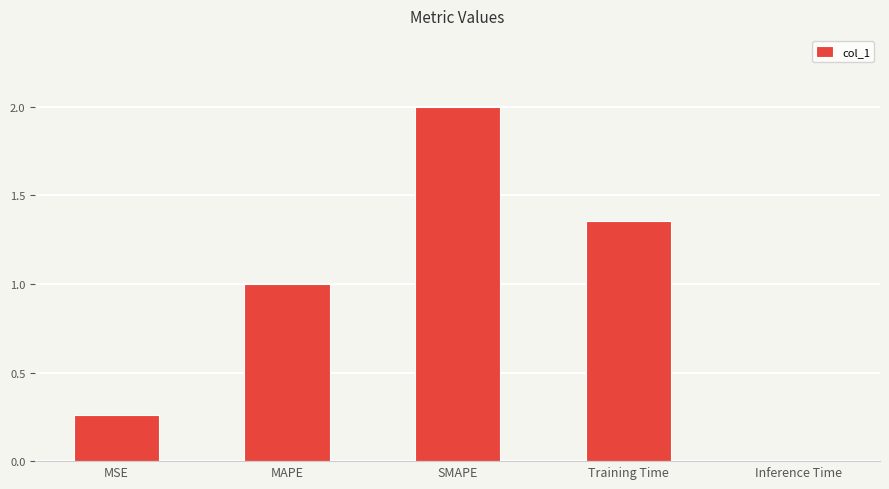

The value at MAPE is 1.0. True or false?

True